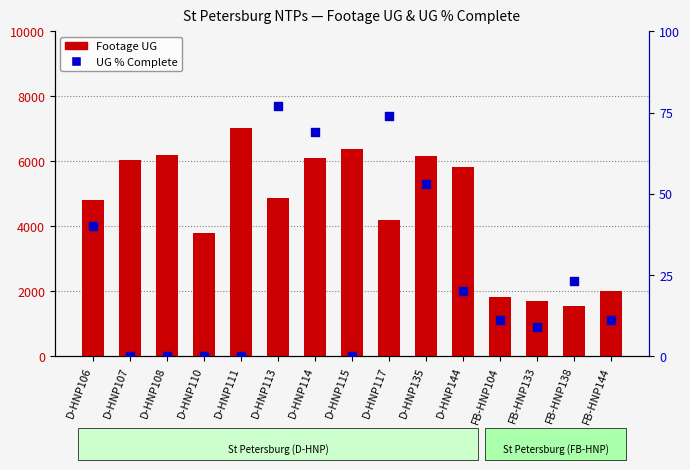

What are all the series names shown in the legend?

Footage UG, UG % Complete